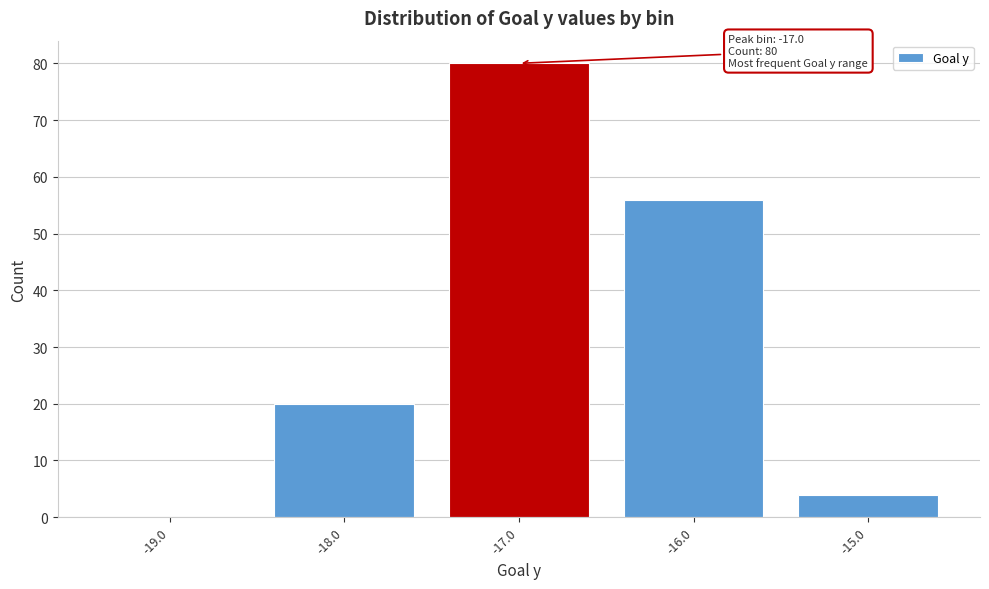

Which range on the x-axis has the tallest bar?

-17.5 to -16.5